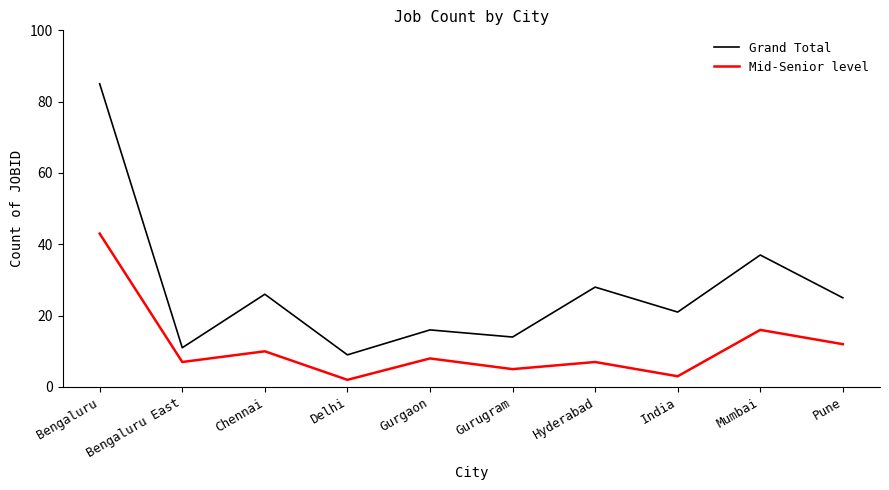

List the series in order of their overall mean, highest first.

Grand Total, Mid-Senior level